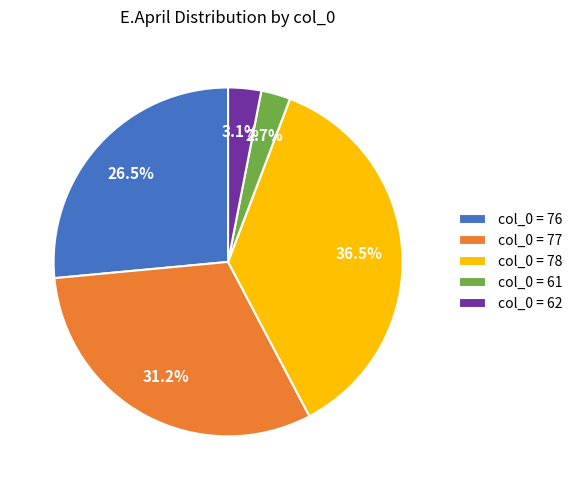

Is the sum of col_0 = 62 and col_0 = 76 greater than half?

No